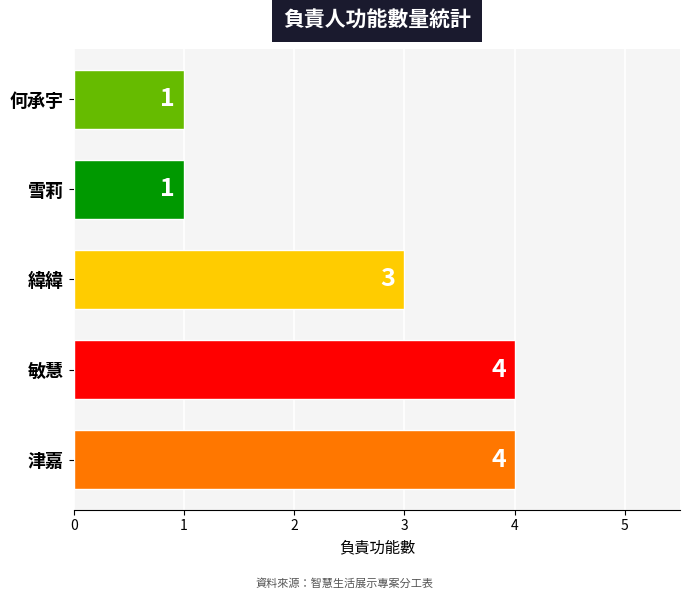

The value at 緯緯 is 2. True or false?

False